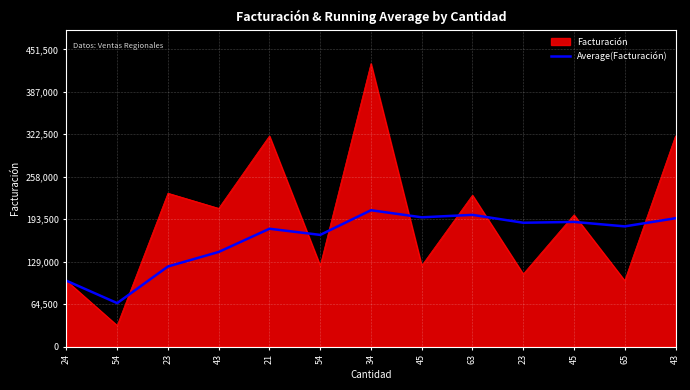

Is this an area chart (filled region under the line)?

Yes